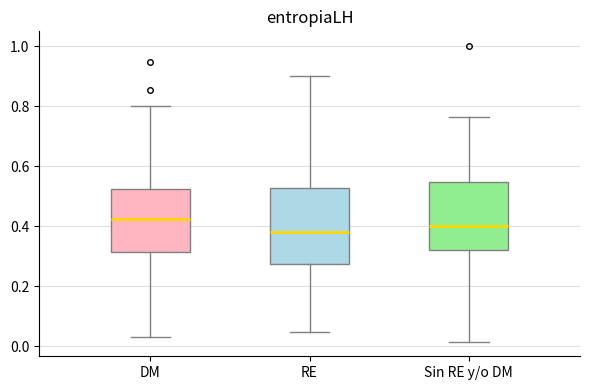

Where does the lower whisker of the box for RE end on the y-axis? The values are not printed on the chart, so give them approximately, as read against the axis.

0.04